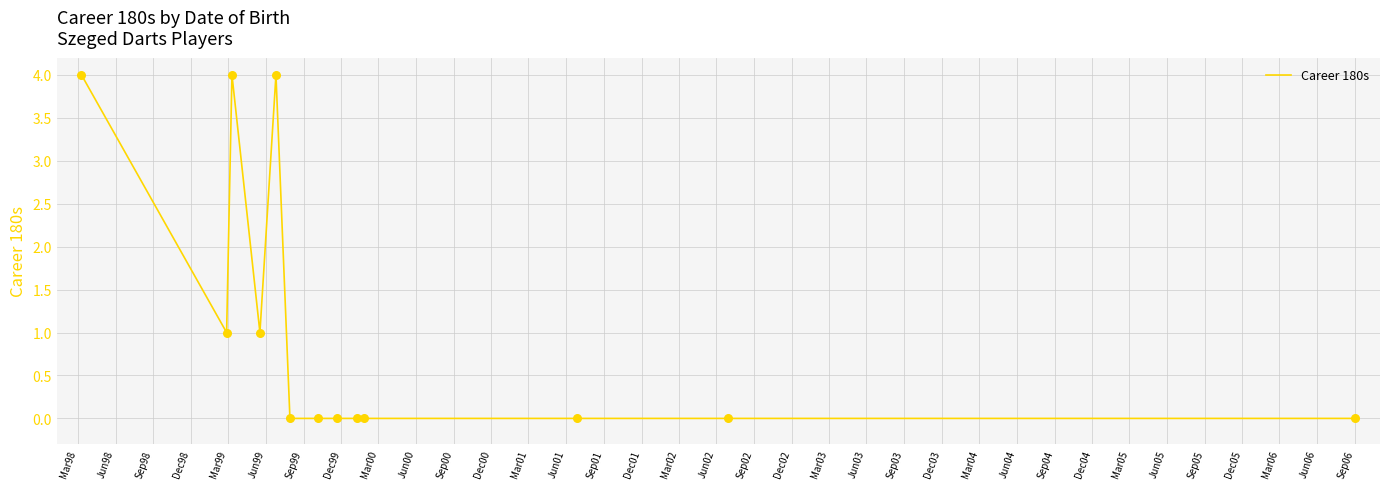

What is the difference between the maximum and minimum values?

4